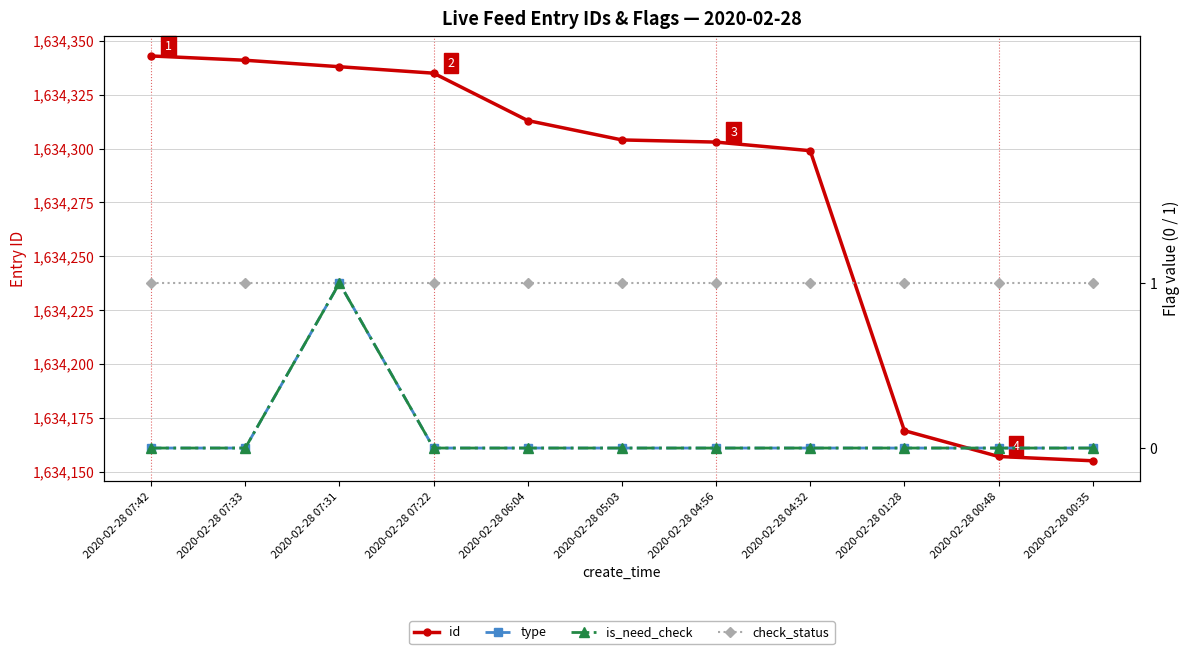

Is the value of type at 2020-02-28 07:22 greater than the value of id at 2020-02-28 07:42?

No